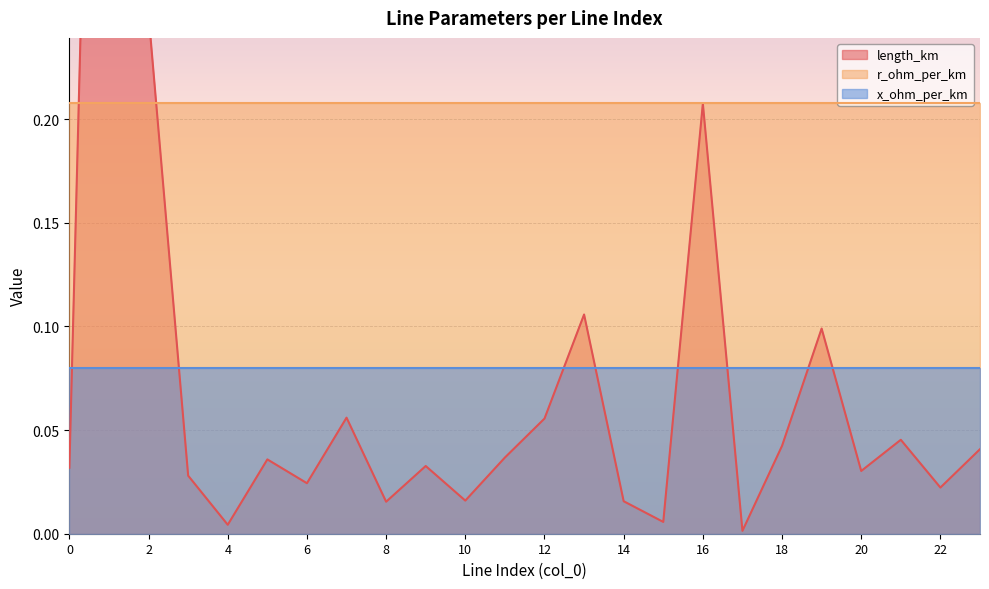

The value of x_ohm_per_km at 7 is 0.0. True or false?

False